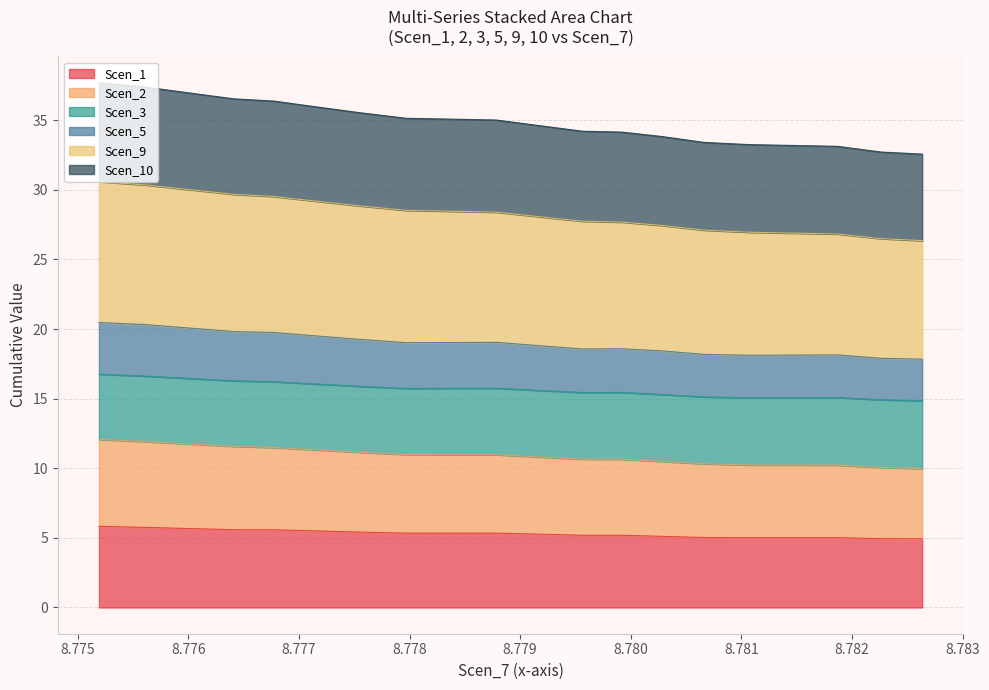

Is the value of Scen_5 at 8.783 greater than the value of Scen_1 at 8.780?

Yes